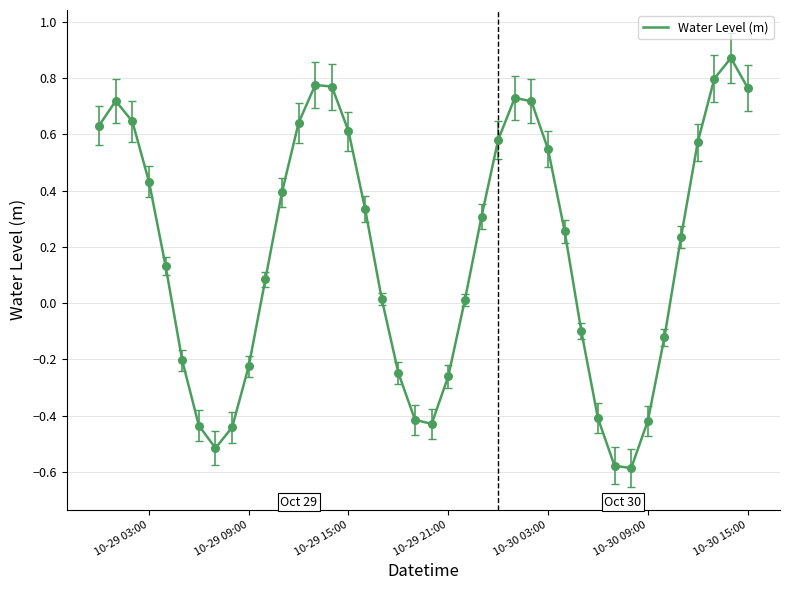

What is the difference between the maximum and minimum values?

1.5